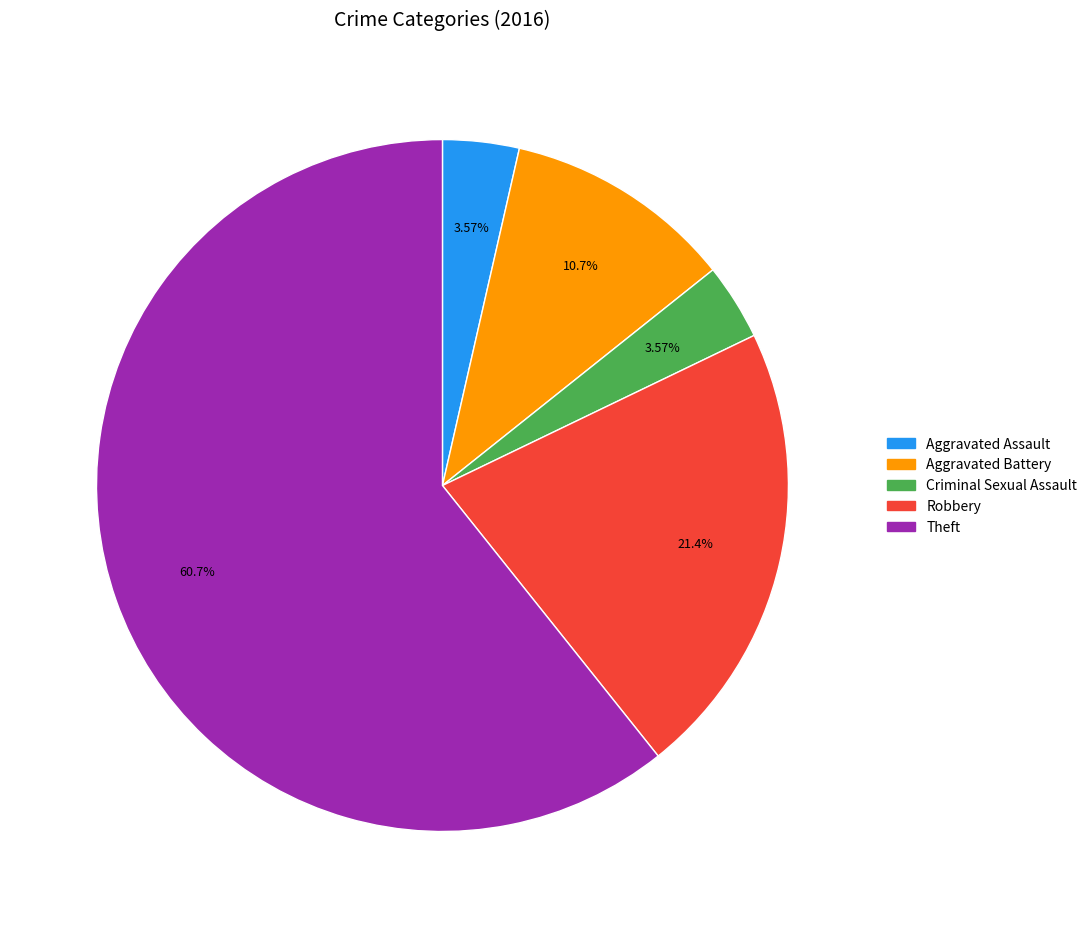

Combined, do Aggravated Battery and Aggravated Assault account for over 50%?

No